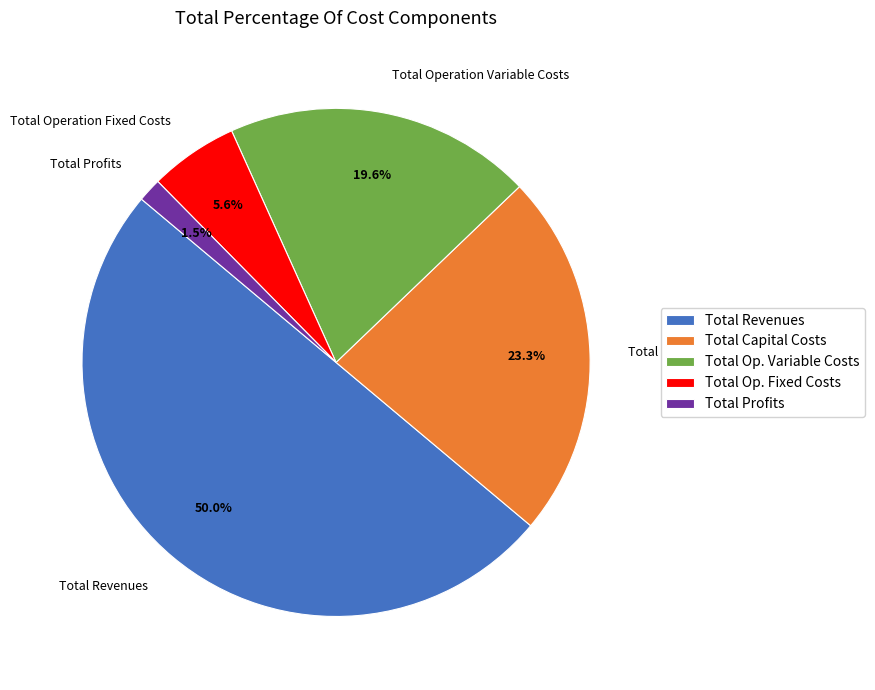

To the nearest percent, what is the average slice percentage?

20%